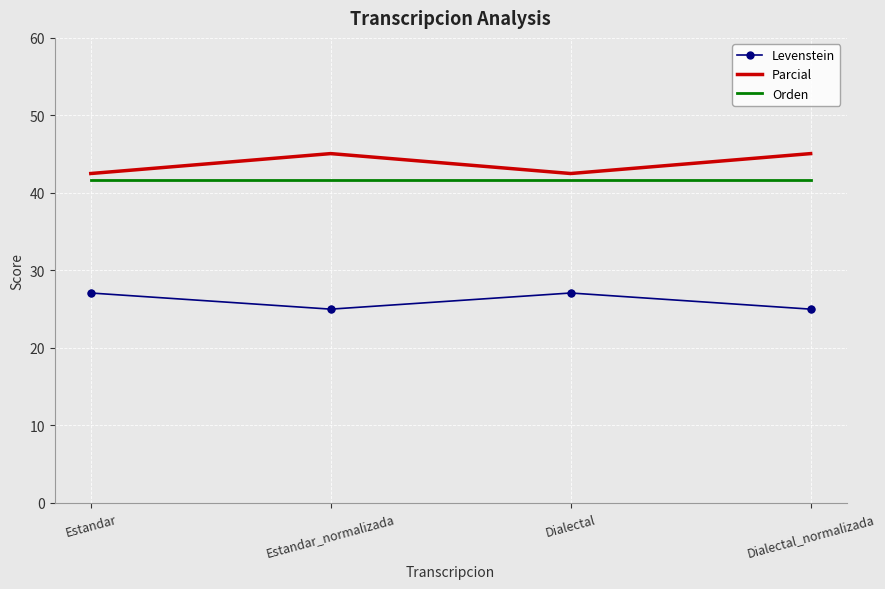

What are all the series names shown in the legend?

Levenstein, Parcial, Orden